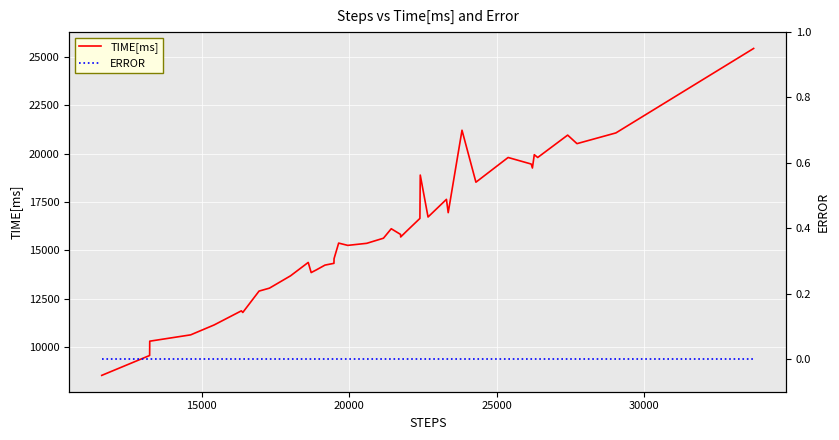

Which series has the largest range (max minus min)?

TIME[ms]